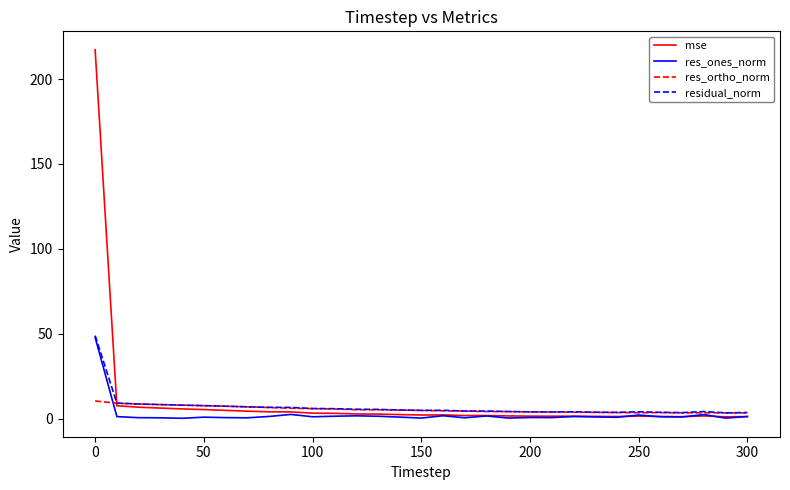

Which series has the widest spread of values?

mse